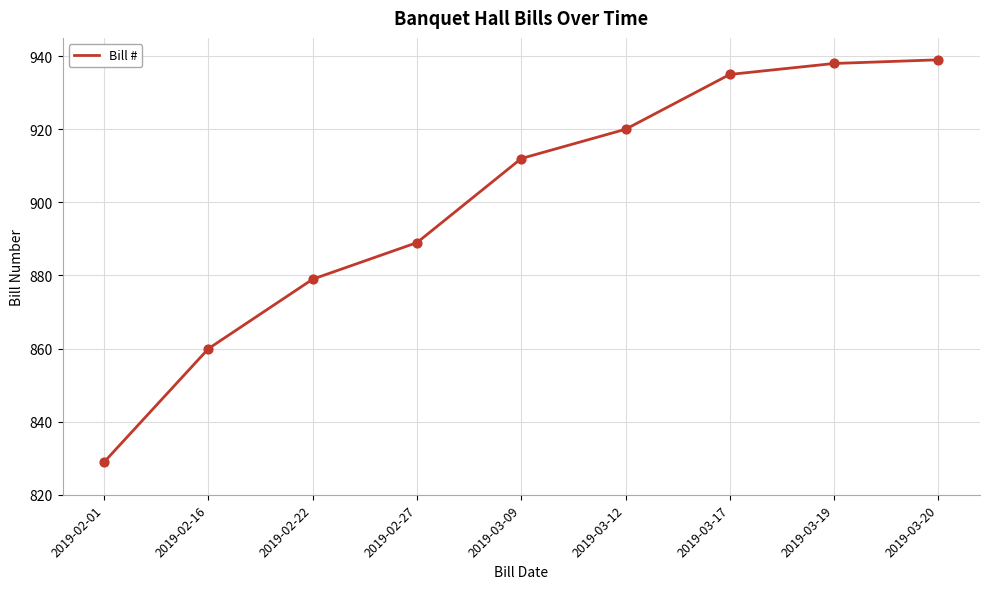

Approximately how many times larger is the value at 2019-02-27 compared to 2019-03-12?

1.0